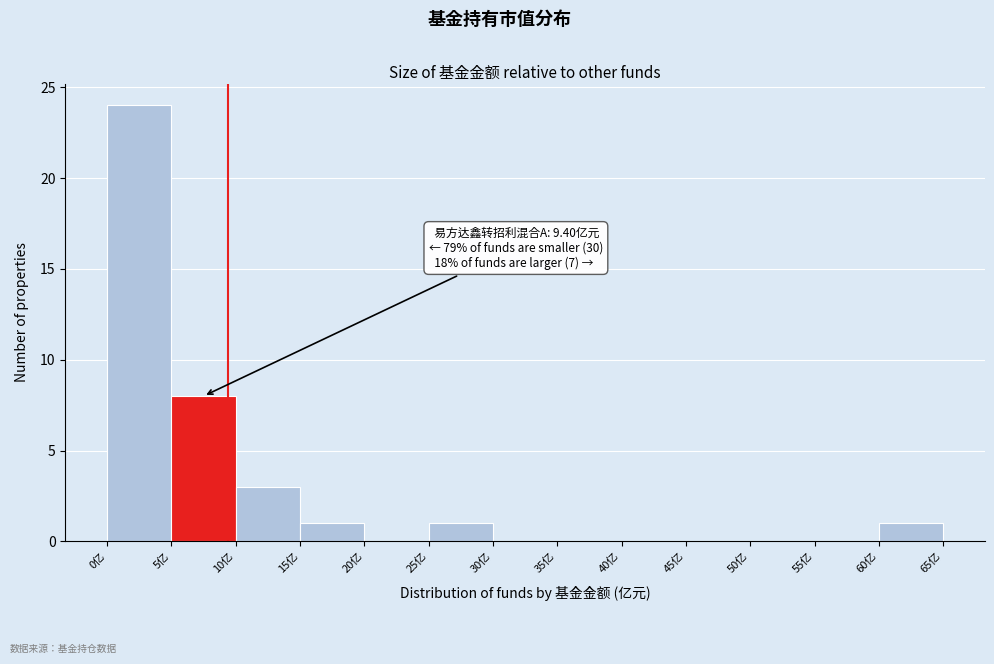

Which range on the x-axis has the tallest bar?

0 to 5